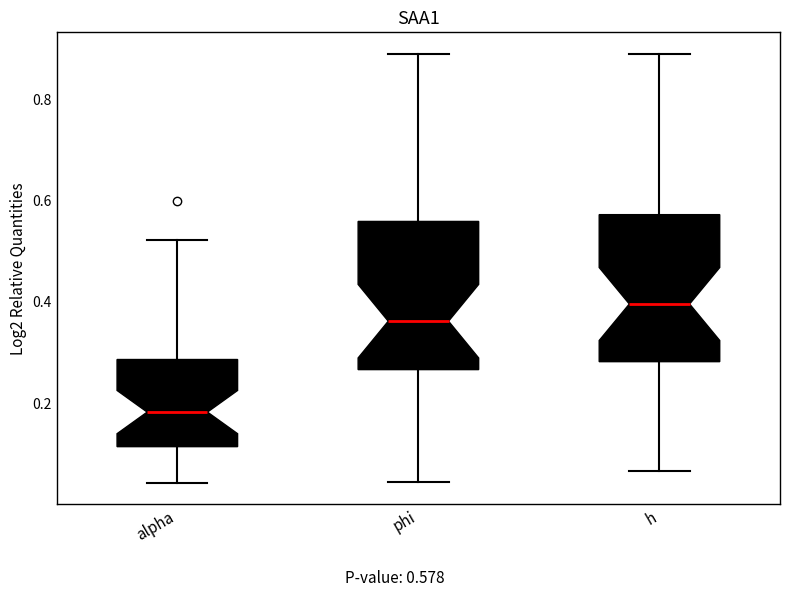

Which box's median line is the lowest?

alpha